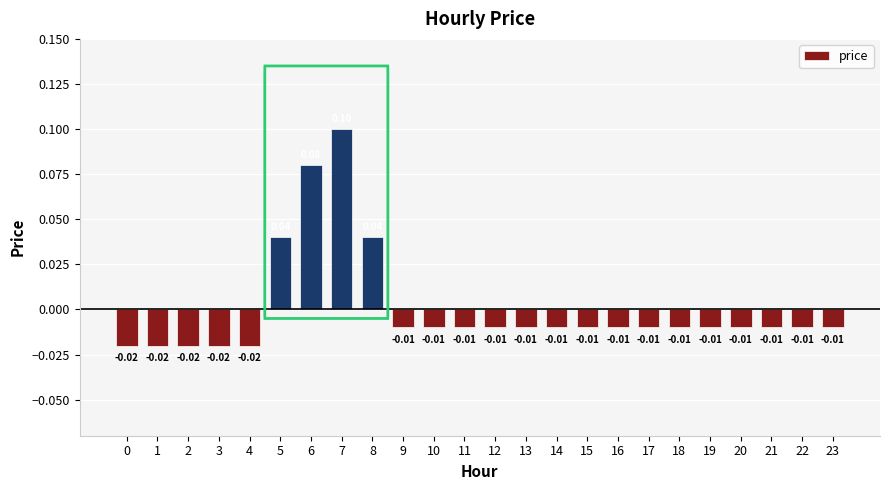

What is the greatest value displayed?

0.1